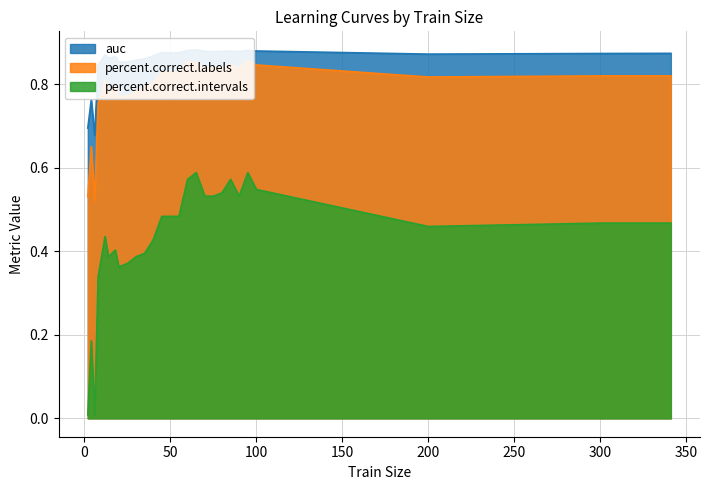

Is it true that percent.correct.intervals equals 0.5 at 300?

True